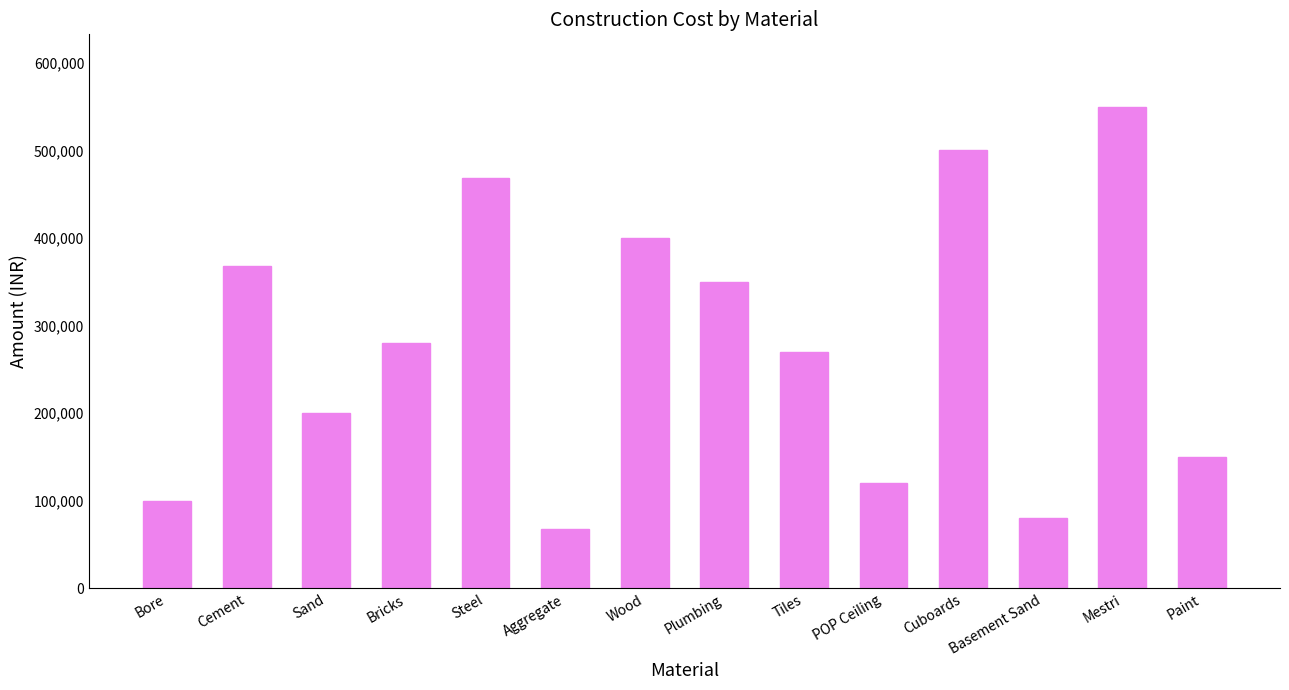

What is the average value?

278857